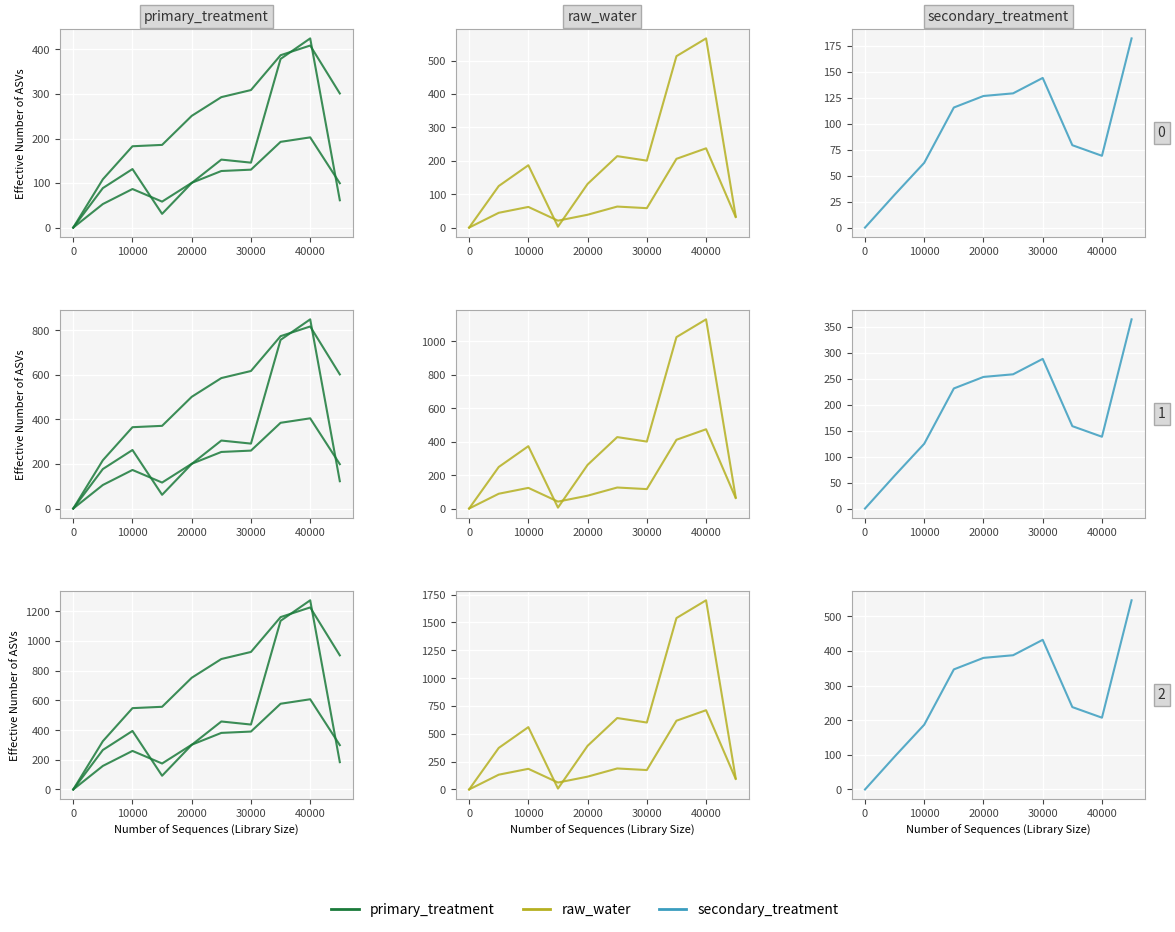

True or false: primary_treatment_1 and primary_treatment_0 cross at least once.

True